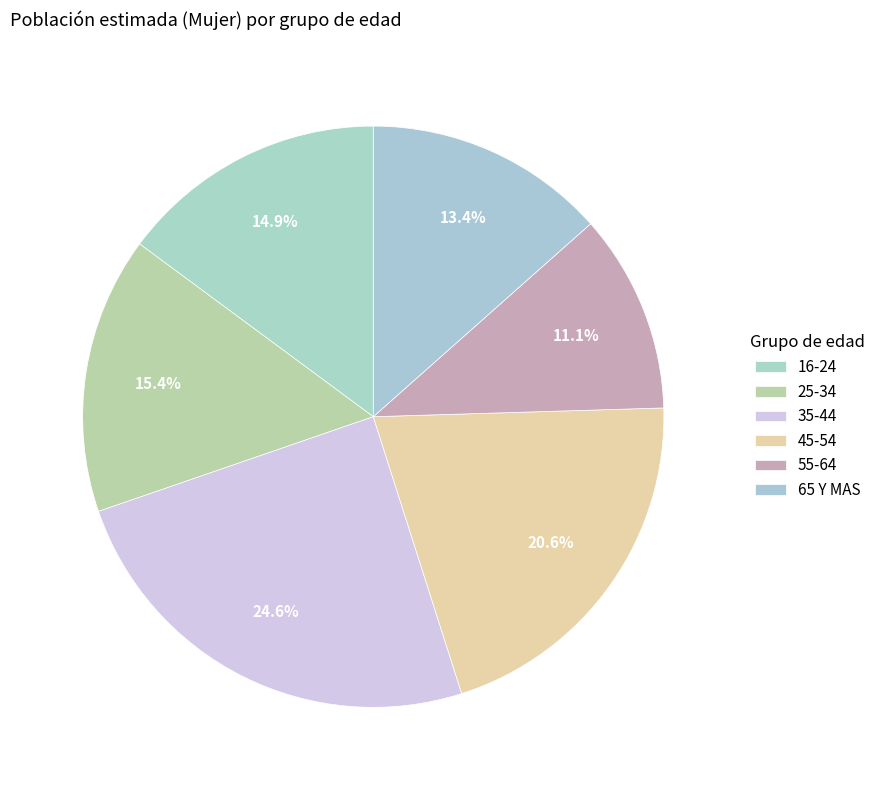

Which category has the smallest portion of the pie?

55-64